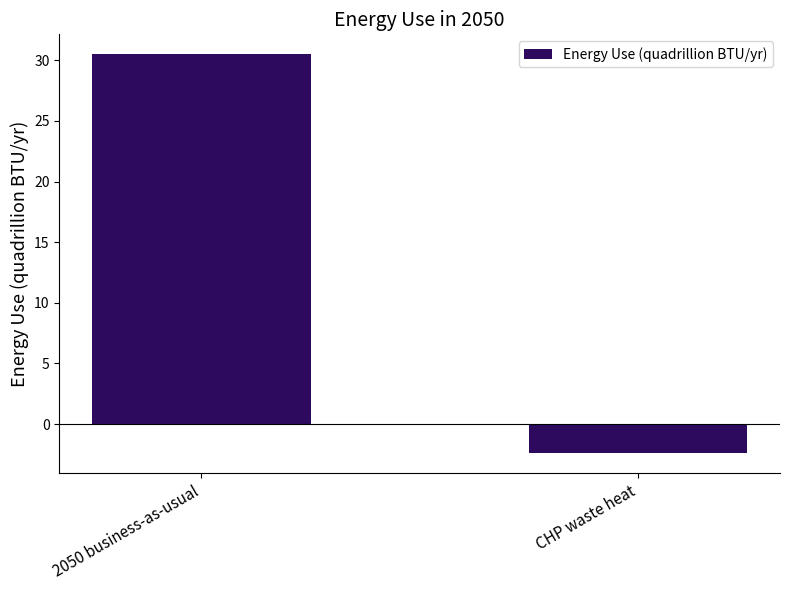

List the labels in order of value, smallest first.

CHP waste heat, 2050 business-as-usual